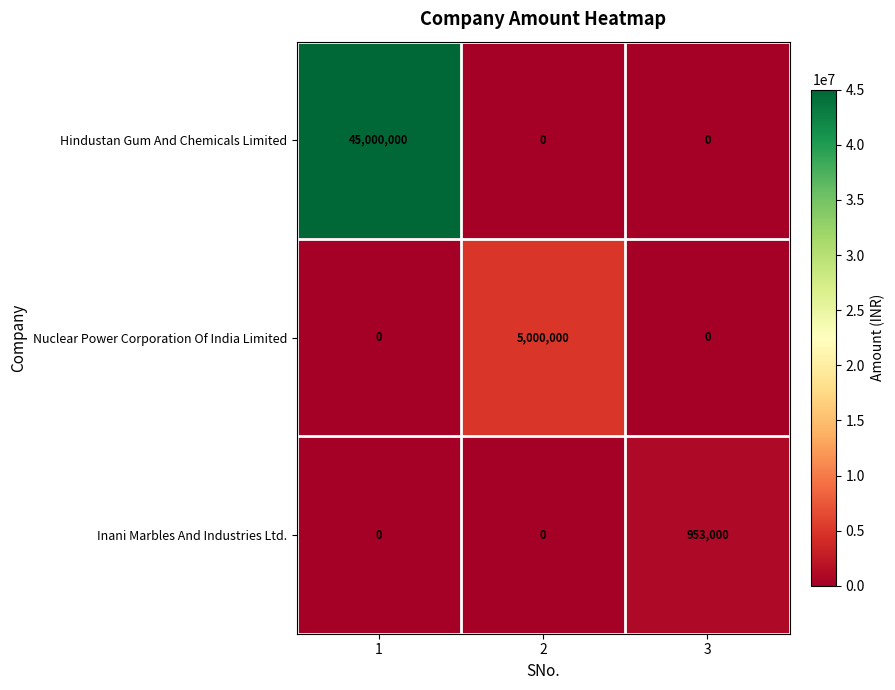

Reading left to right, transcribe all the data shown in this chart.

Hindustan Gum And Chemicals Limited: 1=45000000	2=0	3=0
Nuclear Power Corporation Of India Limited: 1=0	2=5000000	3=0
Inani Marbles And Industries Ltd.: 1=0	2=0	3=953000